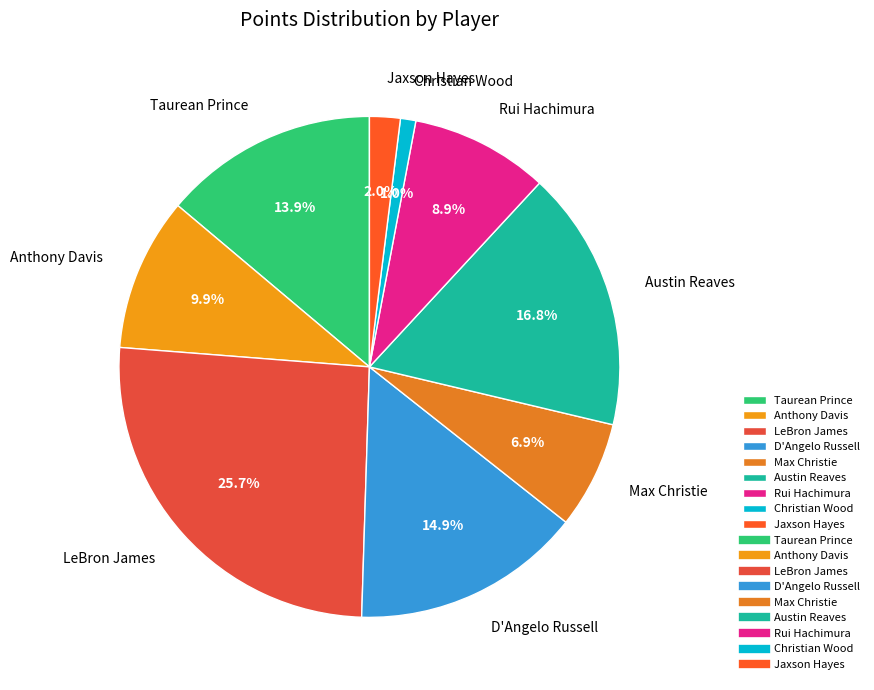

Approximately how many times larger is the value at Max Christie compared to Jaxson Hayes?

3.5